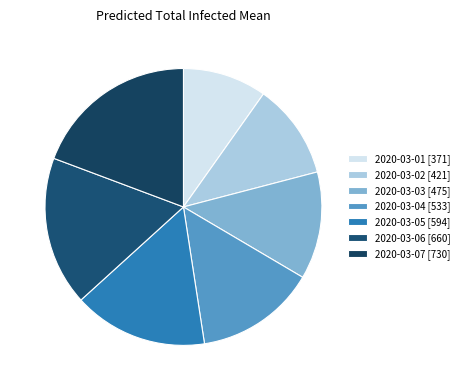

Which slice is the largest?

2020-03-07